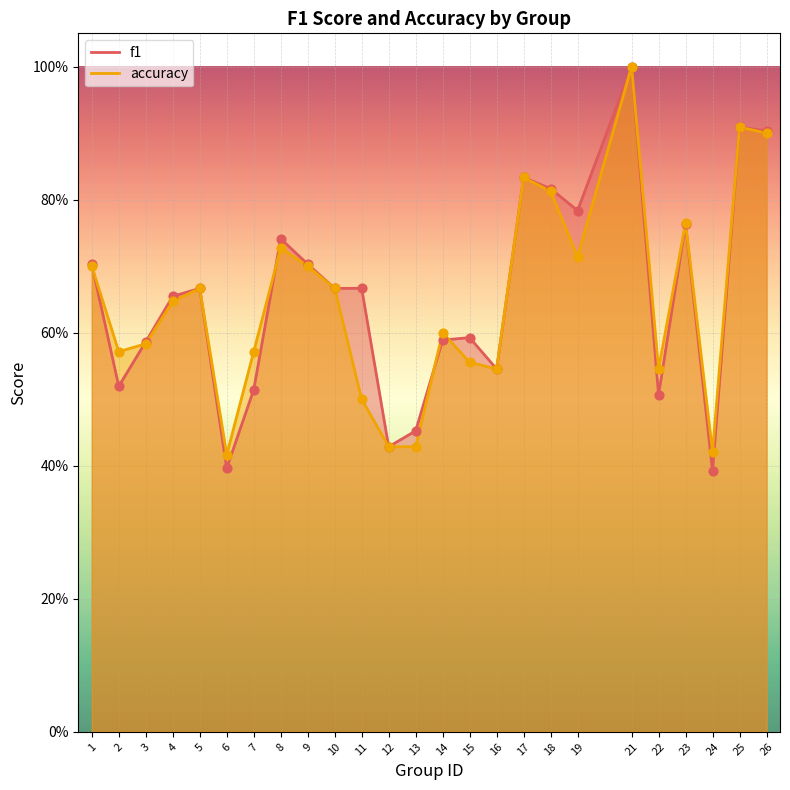

Is the value of accuracy at 15 greater than the value of f1 at 9?

No